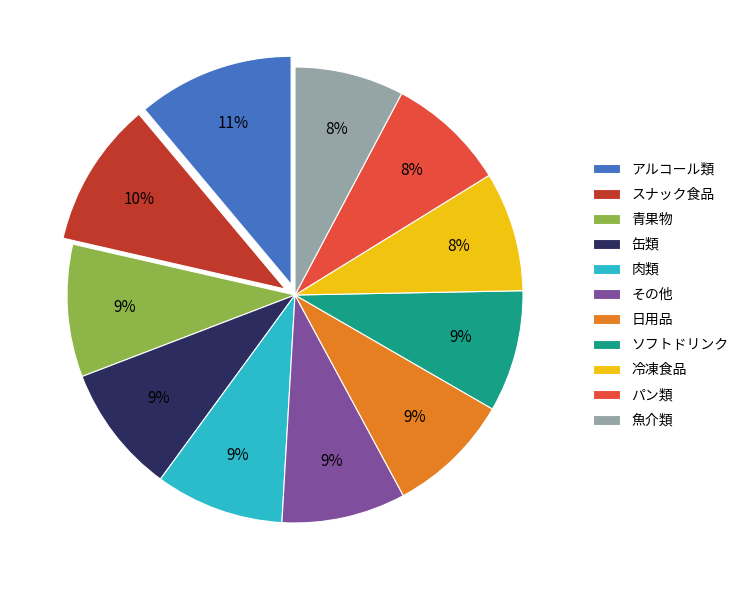

Which has a higher value, アルコール類 or パン類?

アルコール類